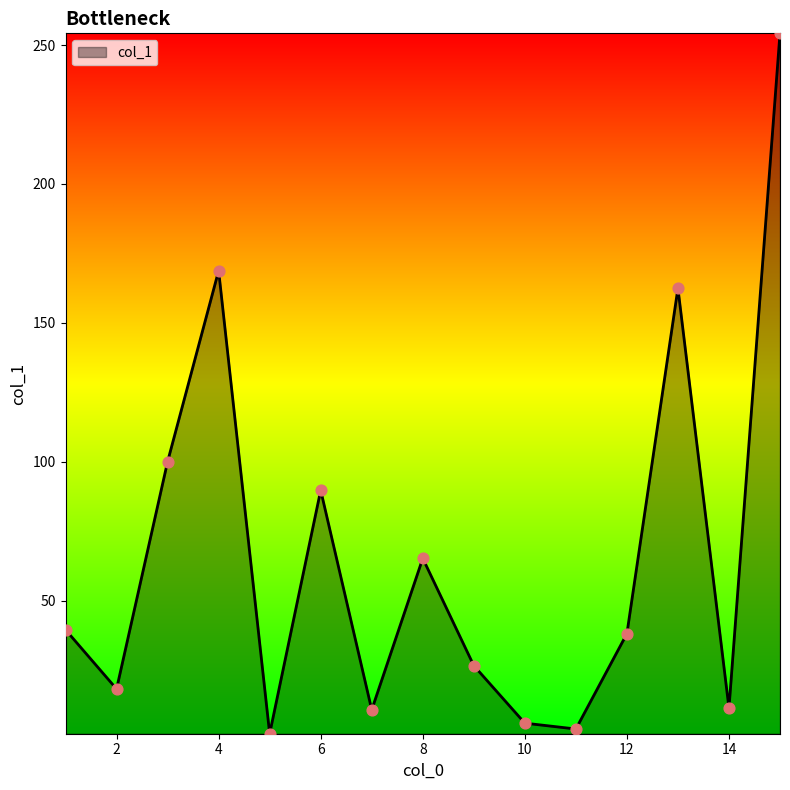

What is the maximum value shown in the chart?

254.2